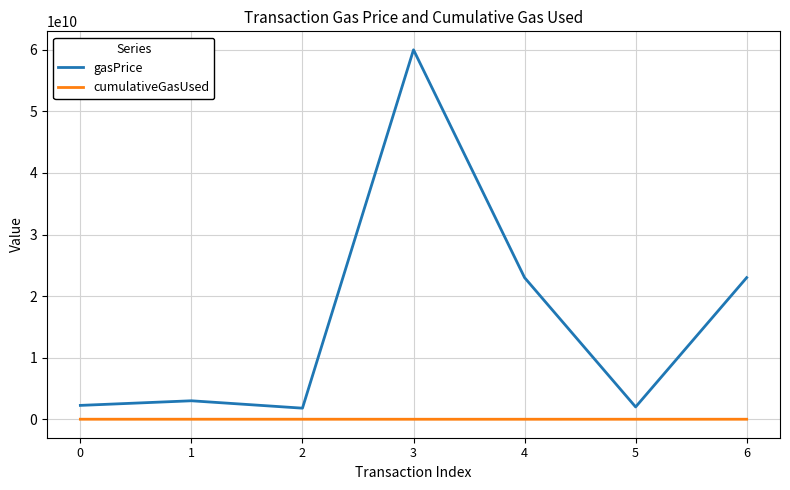

Rank the series at 1 from highest to lowest value.

gasPrice, cumulativeGasUsed